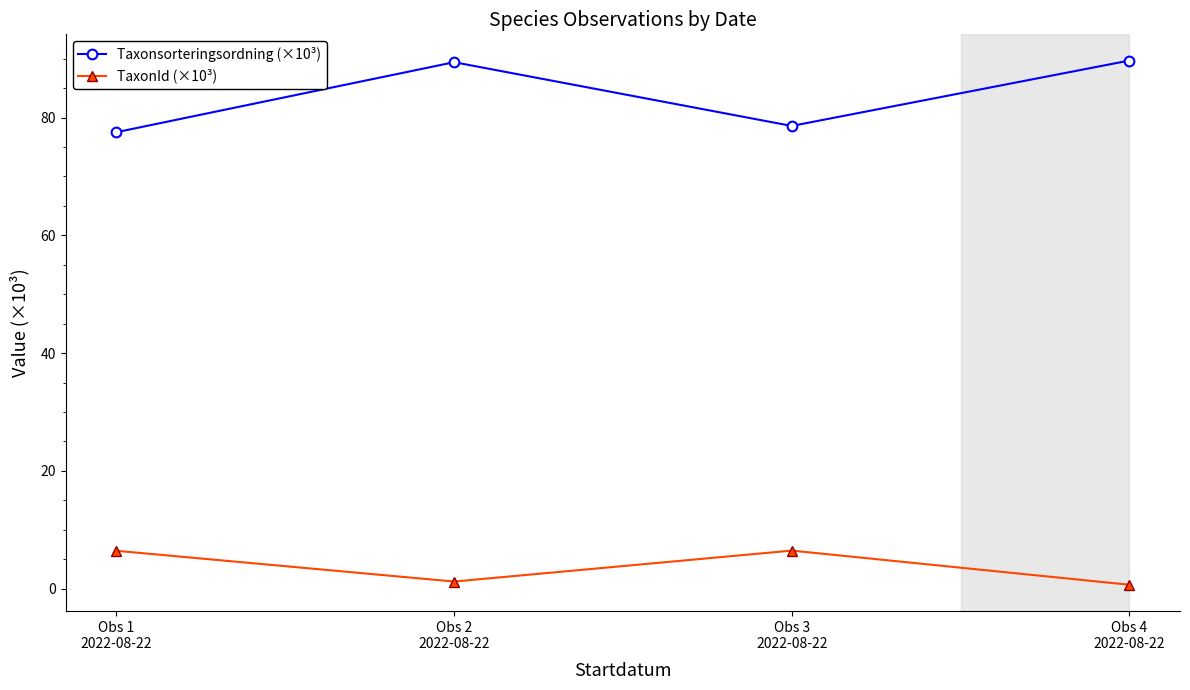

True or false: TaxonId (×10³) and Taxonsorteringsordning (×10³) intersect in this chart.

False